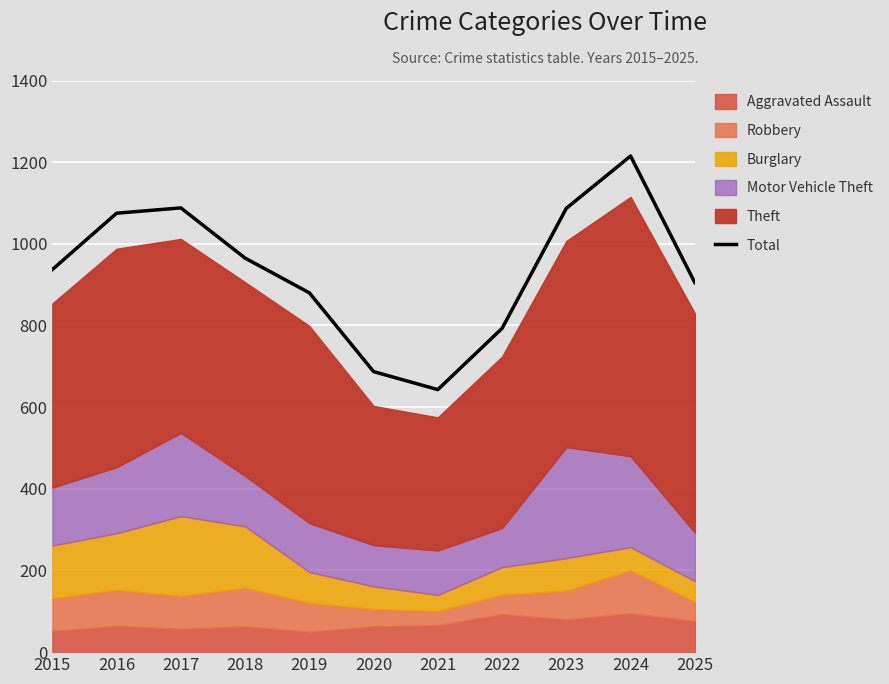

The value at 2021 is 643. True or false?

True